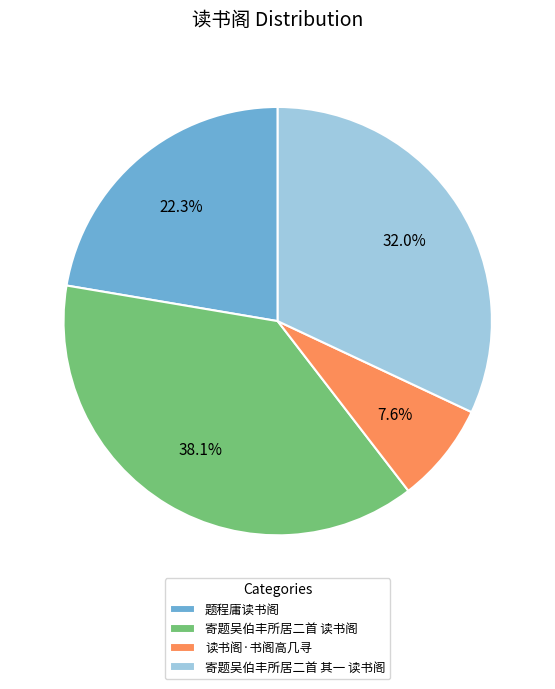

Between 题程庸读书阁 and 寄题吴伯丰所居二首 读书阁, which is larger?

寄题吴伯丰所居二首 读书阁